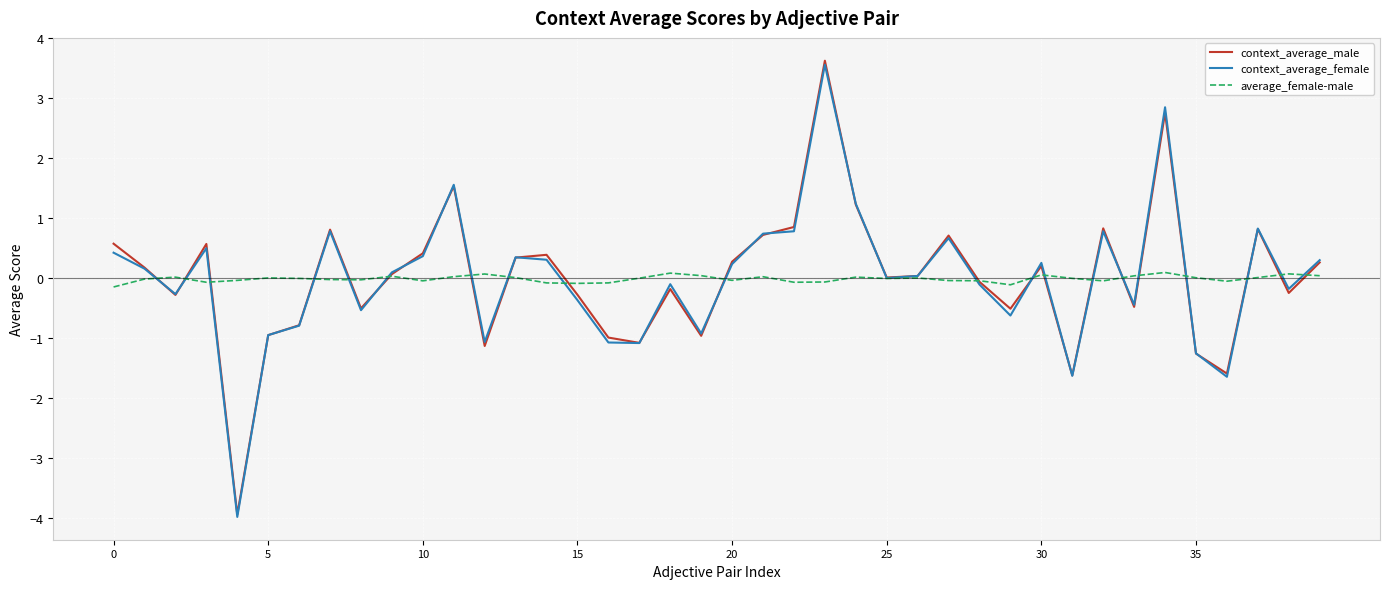

What is the minimum value shown in the chart?

-4.0